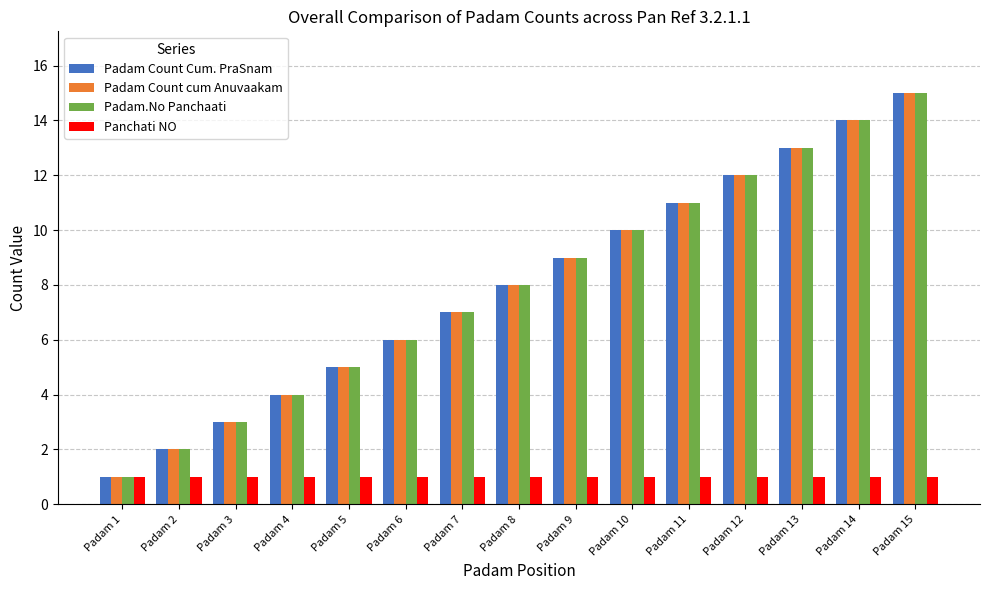

What is the difference between the second highest and second lowest values in the Padam.No Panchaati series?

12